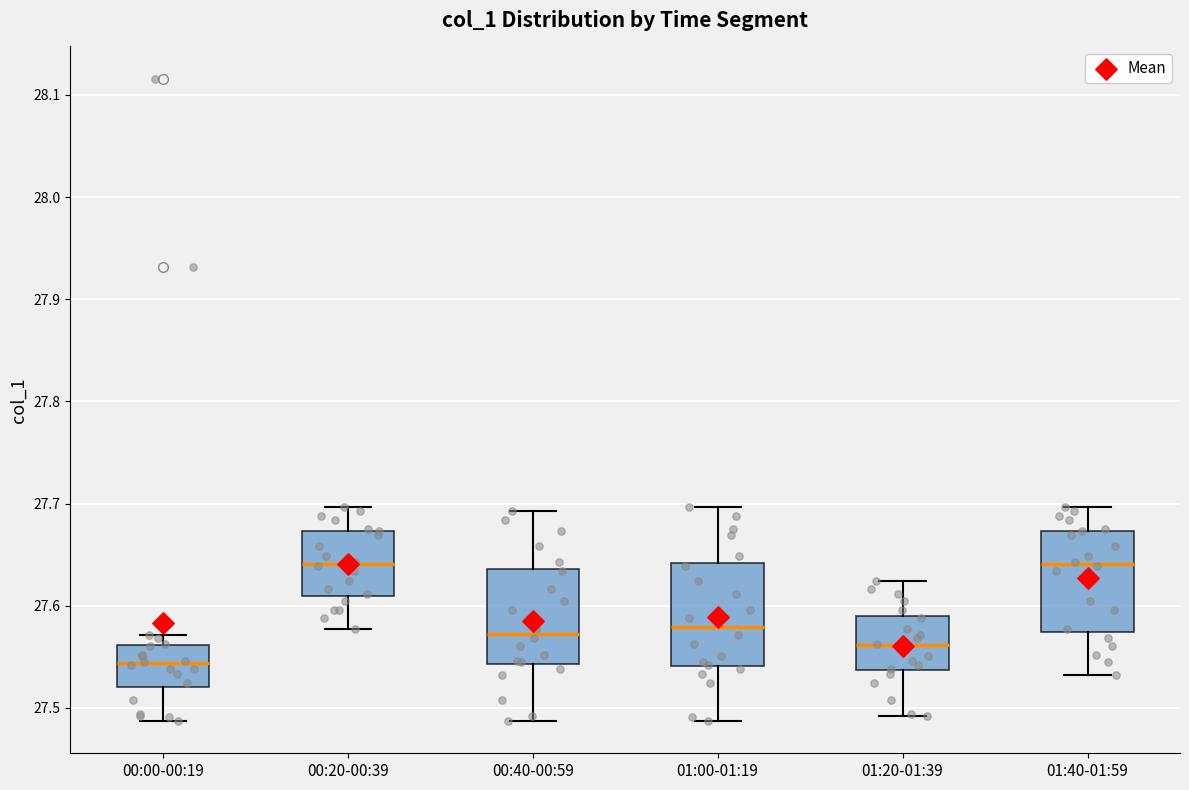

Reading left to right, transcribe this box plot: for each box, give where its median line is, the range the box spans, and where its two whiskers end, as read against the y-axis. The values are not printed on the chart, so give them approximately, as read against the axis.

00:00-00:19: median 27.54, box 27.52 to 27.56, whiskers 27.49 to 27.57
00:20-00:39: median 27.64, box 27.61 to 27.67, whiskers 27.58 to 27.70
00:40-00:59: median 27.57, box 27.54 to 27.64, whiskers 27.49 to 27.69
01:00-01:19: median 27.58, box 27.54 to 27.64, whiskers 27.49 to 27.70
01:20-01:39: median 27.56, box 27.54 to 27.59, whiskers 27.49 to 27.62
01:40-01:59: median 27.64, box 27.57 to 27.67, whiskers 27.53 to 27.70